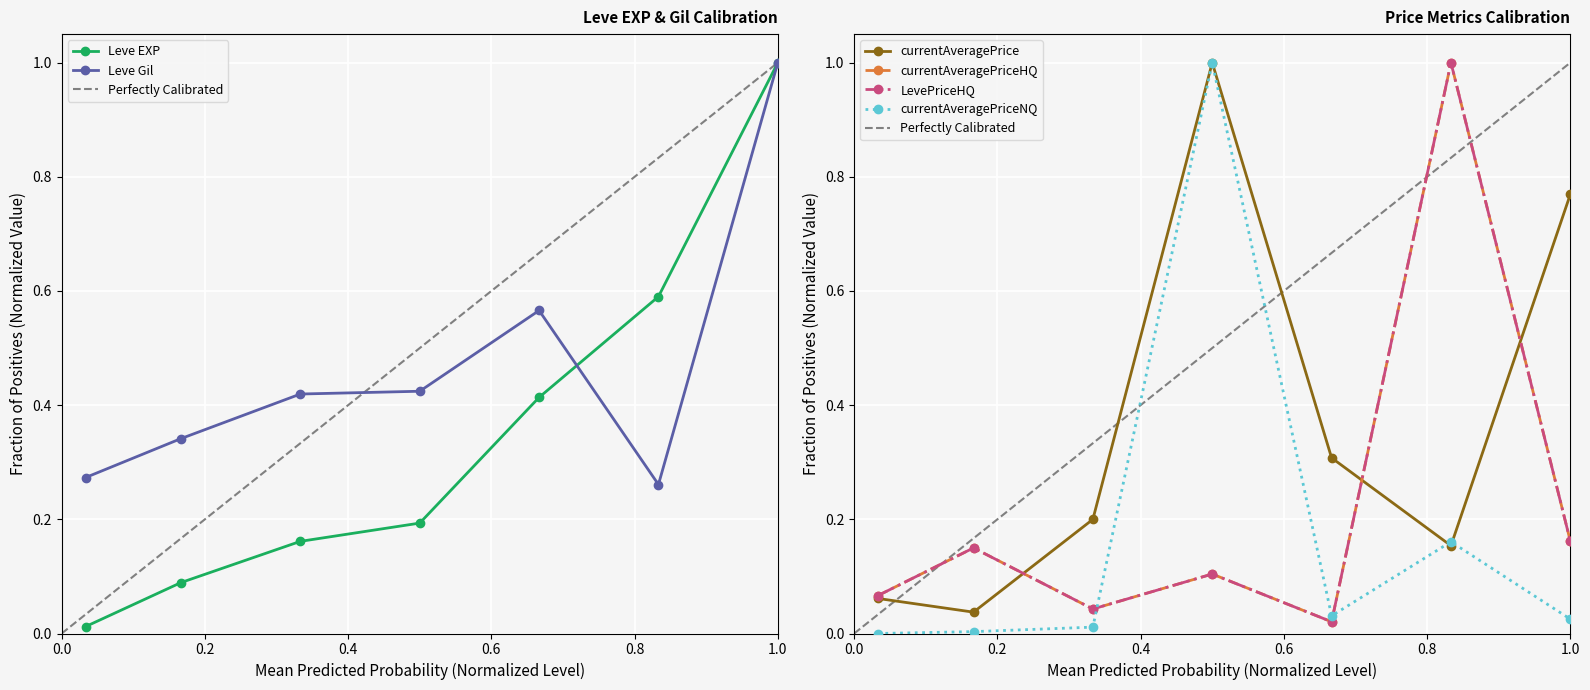

How many series are shown in this chart?

6